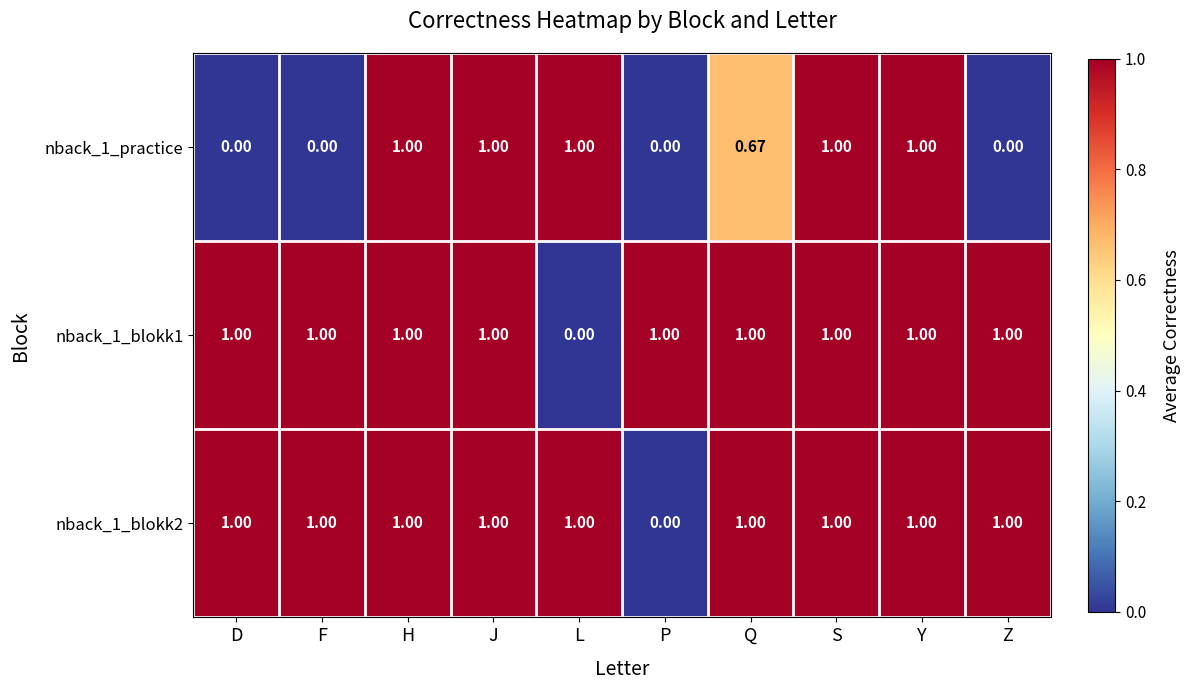

At which label does nback_1_blokk2 reach its minimum?

P